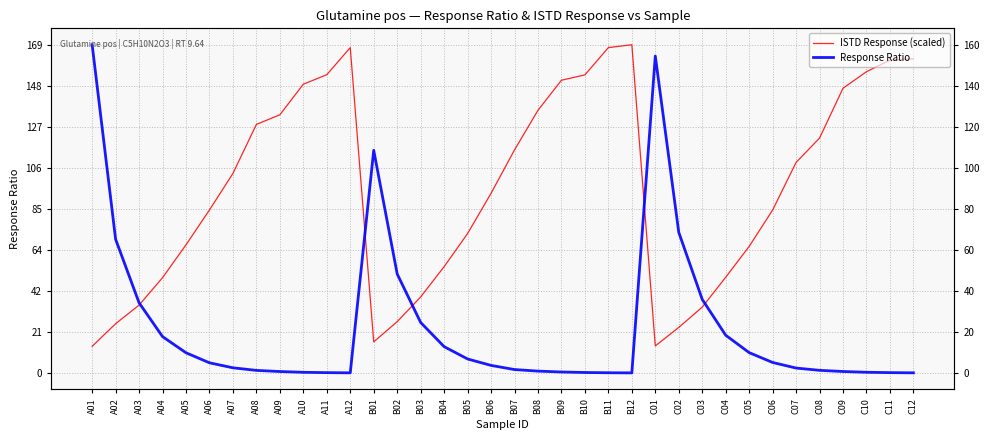

At B08, list the series in order from largest to smallest.

ISTD Response (scaled), Response Ratio